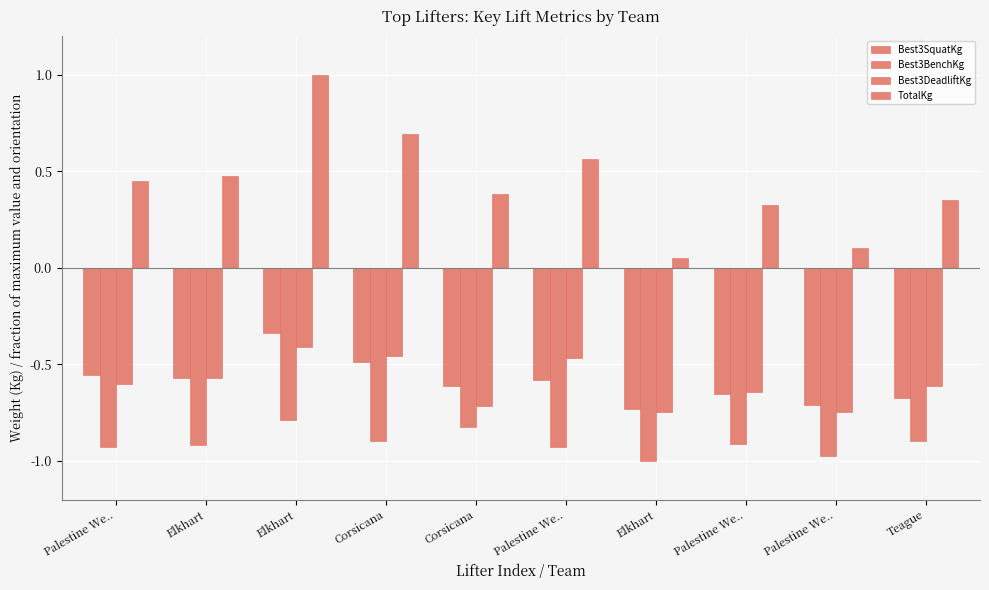

Which series changed the most between Palestine We.. and Elkhart?

TotalKg